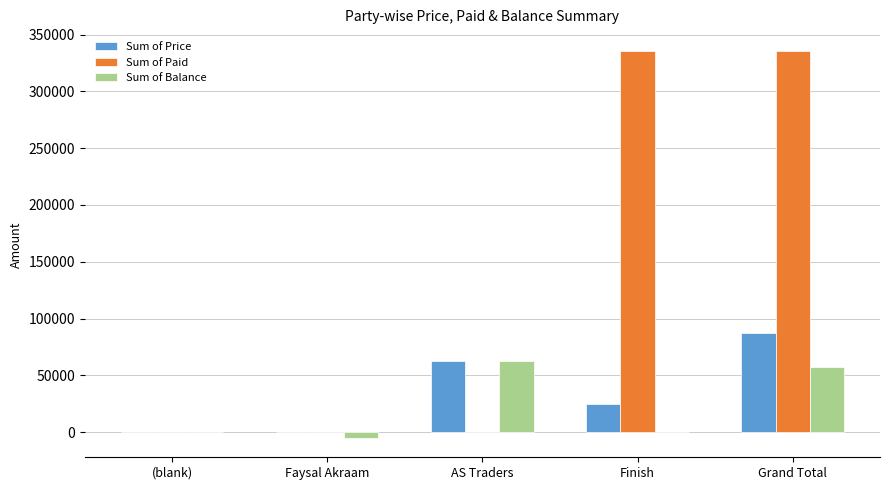

Which category has the highest value in the Sum of Price series?

Grand Total